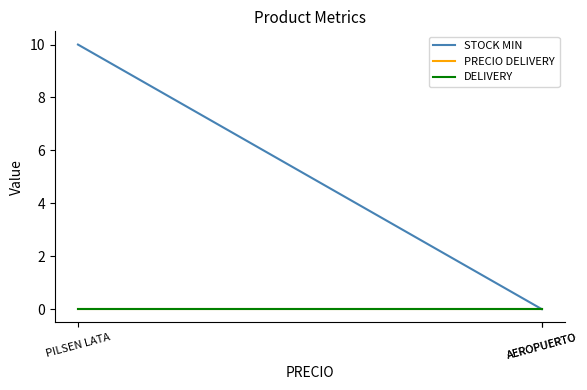

At which label is PRECIO DELIVERY closest to 0?

PILSEN LATA